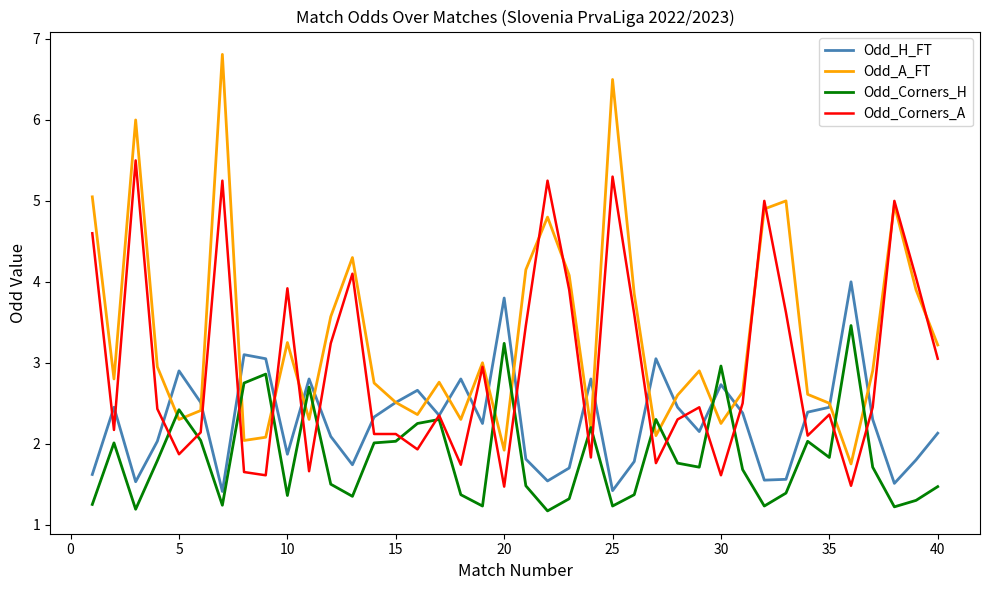

What is the greatest value displayed?

6.8